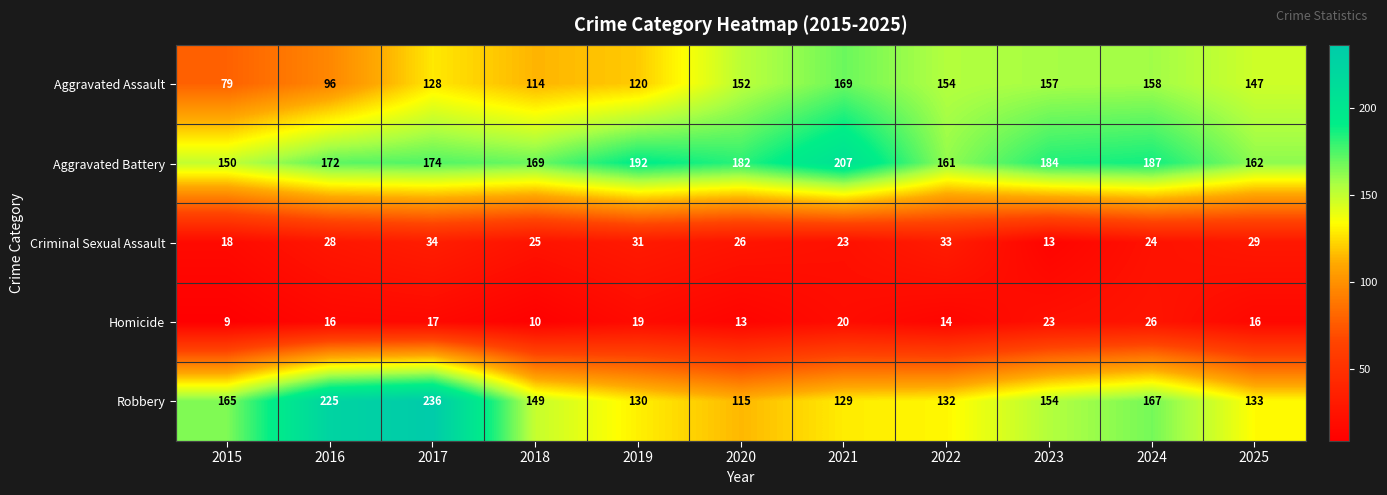

What is the difference between the highest and lowest values at 2016?

209